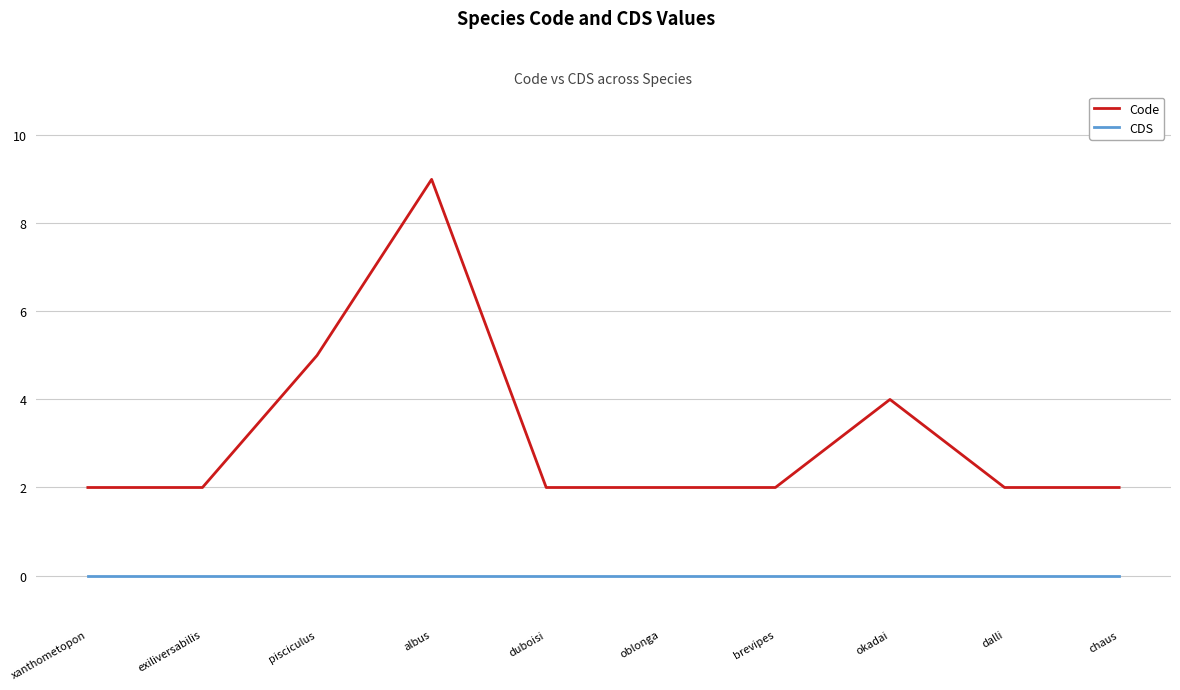

What is the highest value of the Code series?

9